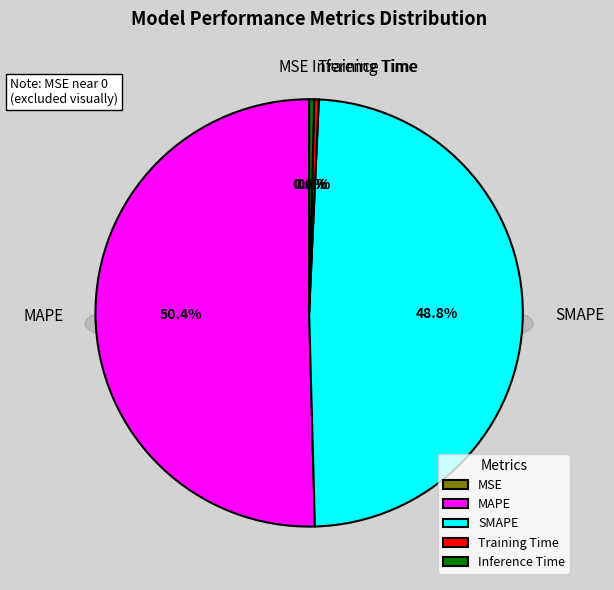

To the nearest percent, what is the difference between the largest and smallest slice percentages?

50%